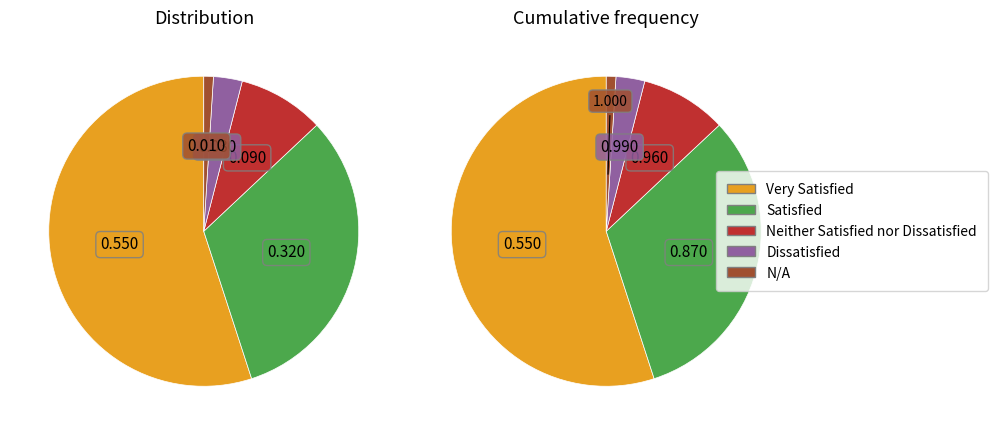

Approximately how many times larger is the value at Dissatisfied compared to Very Satisfied?

0.1